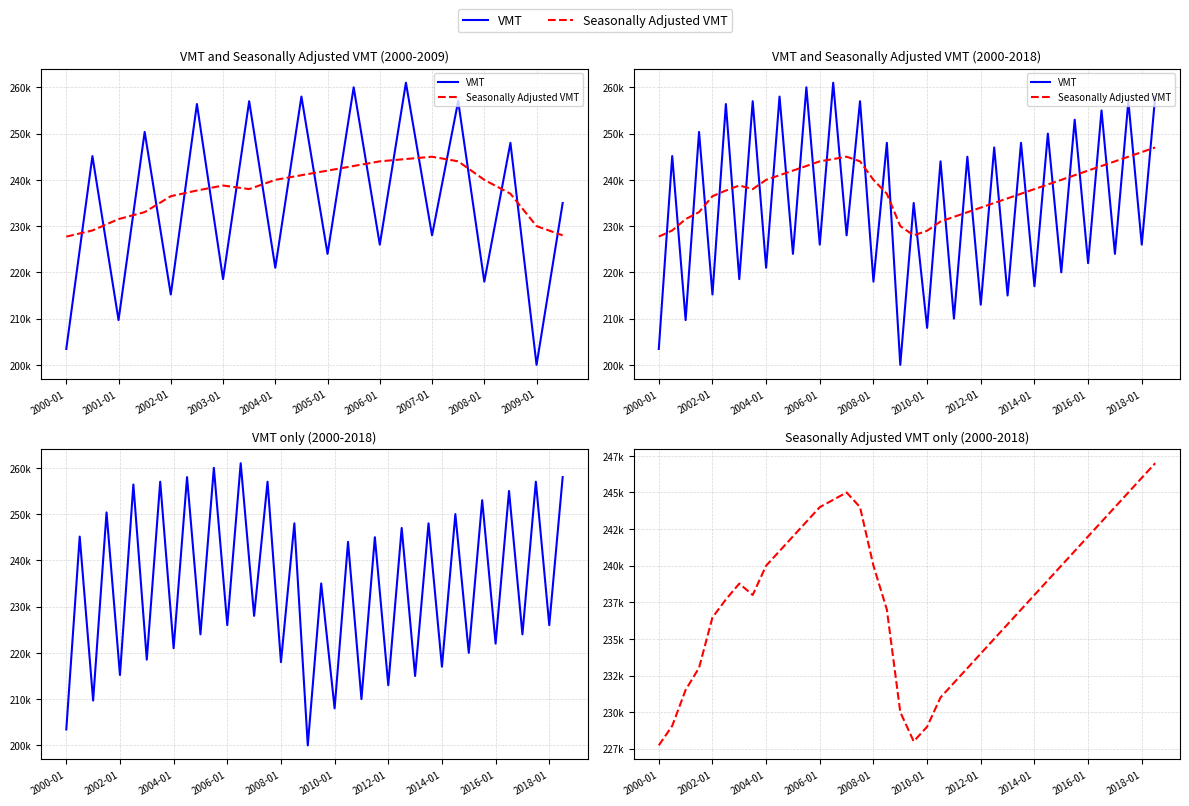

Reading left to right, what are all the values shown in this chart?

VMT: 203442	245140	209685	250363	215215	256392	218534	257000	221000	258000	224000	260000	226000	261000	228000	257000	218000	248000	200000	235000	208000	244000	210000	245000	213000	247000	215000	248000	217000	250000	220000	253000	222000	255000	224000	257000	226000	258000
Seasonally Adjusted VMT: 227727	229060	231512	233026	236464	237693	238777	238000	240000	241000	242000	243000	244000	244500	245000	244000	240000	237000	230000	228000	229000	231000	232000	233000	234000	235000	236000	237000	238000	239000	240000	241000	242000	243000	244000	245000	246000	247000